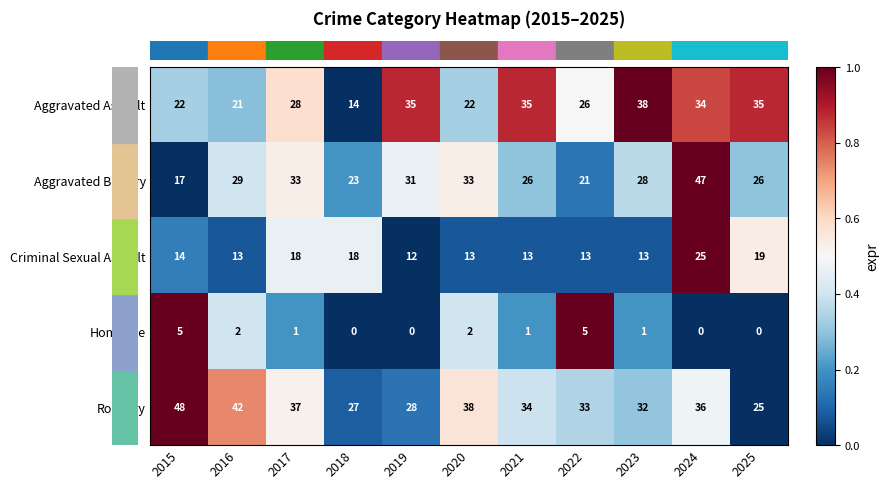

Which label corresponds to the largest value in the chart?

2015